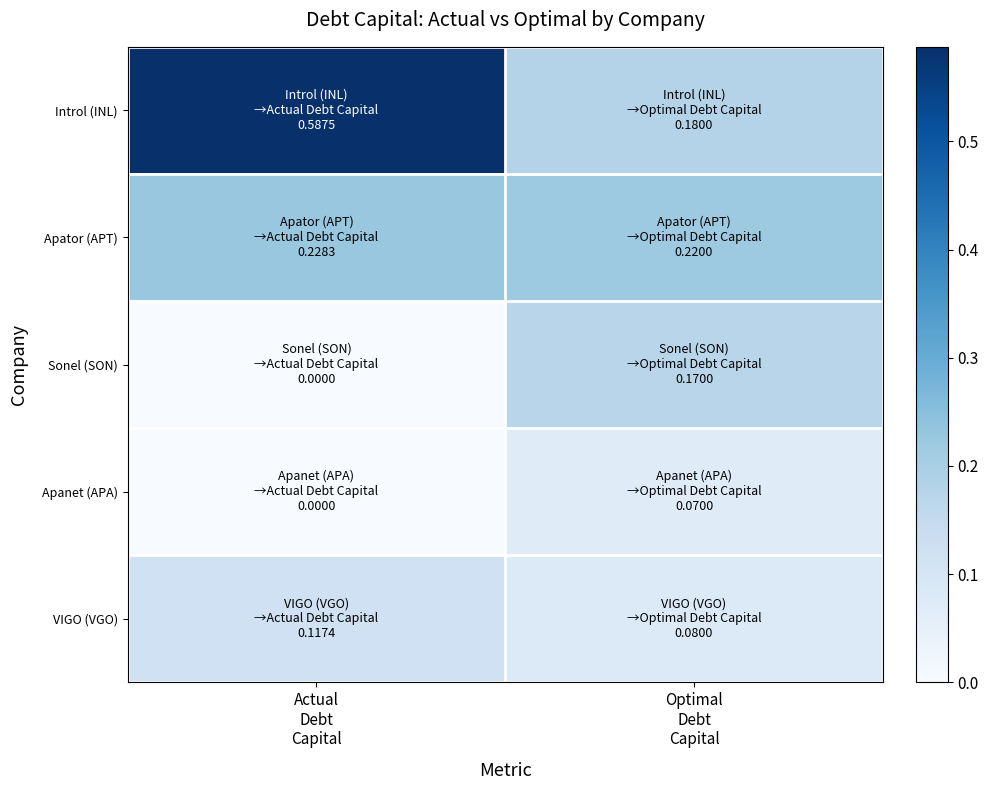

What is the maximum value shown in the chart?

0.6